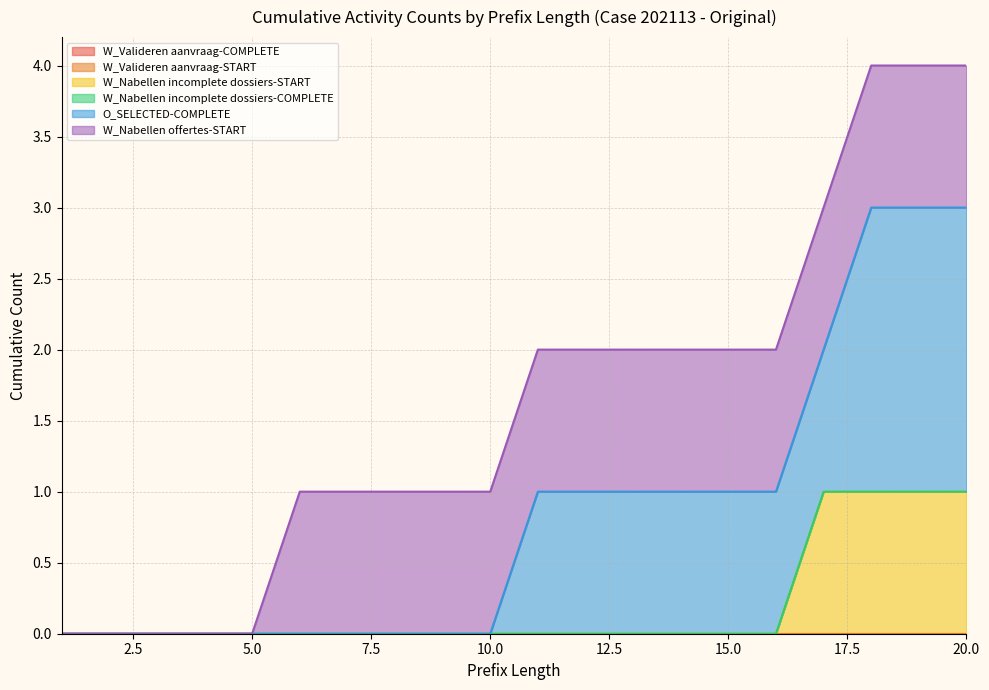

Between 5 and 11, which series saw the biggest shift?

O_SELECTED-COMPLETE